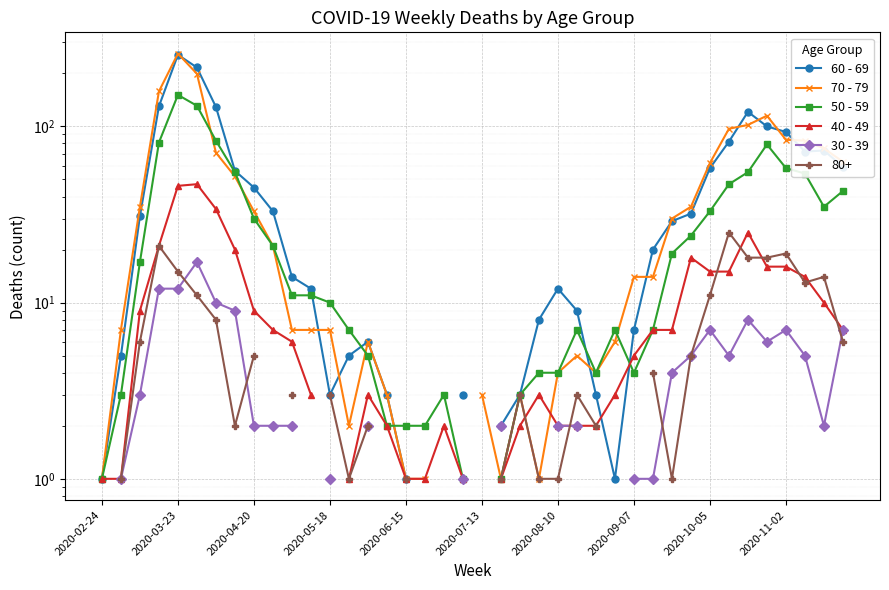

What is the smallest value displayed?

1.0